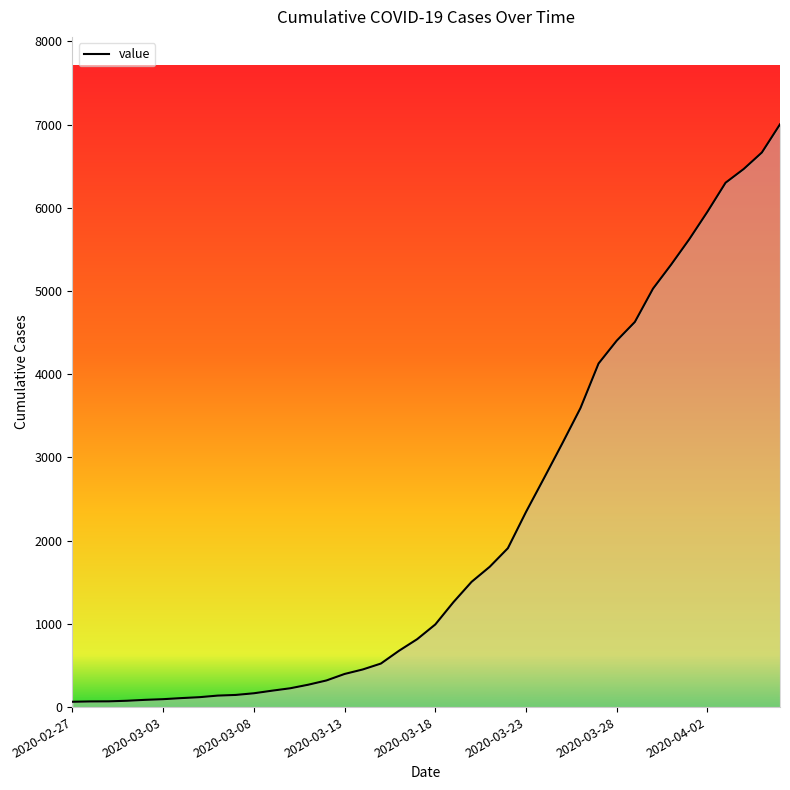

Does the chart display data point markers on the line(s)?

No